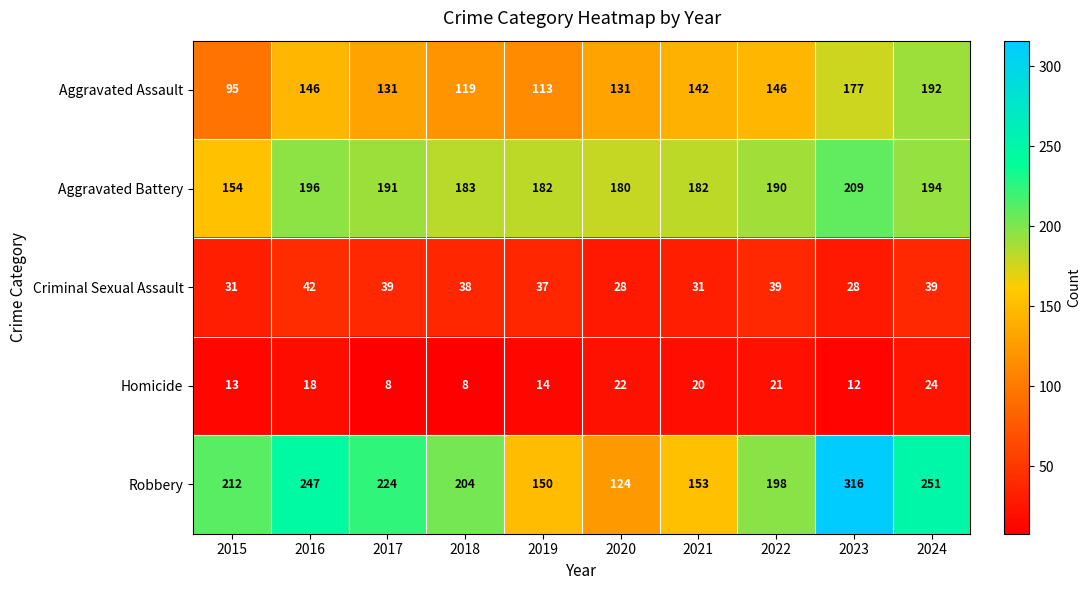

The value of Homicide at 2017 is 8. True or false?

True